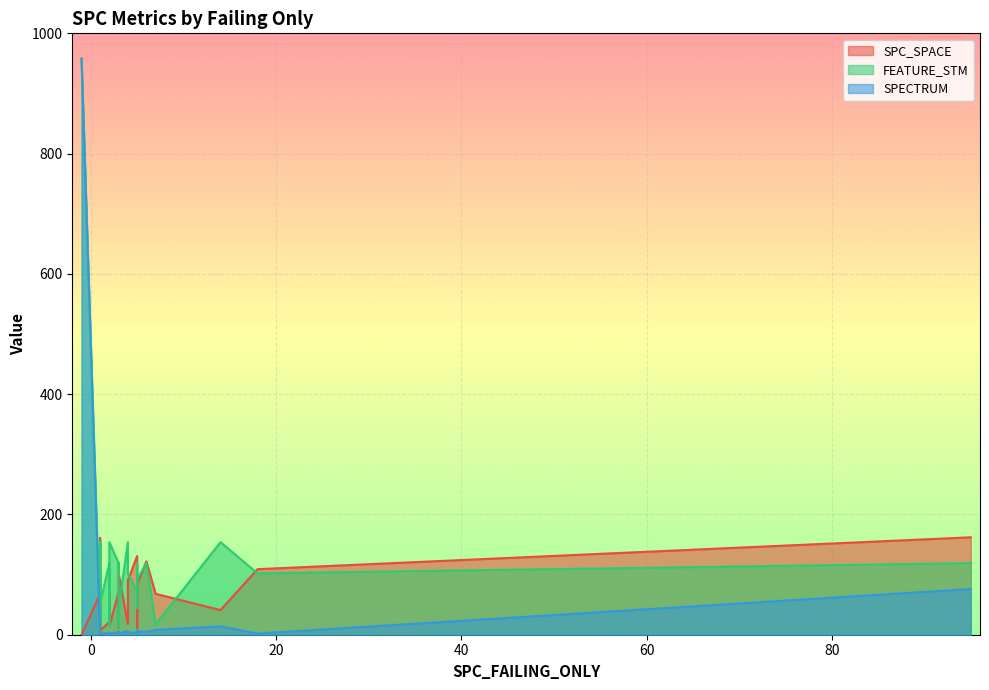

What value does the SPC_SPACE series have at 3, to the nearest 10?

10